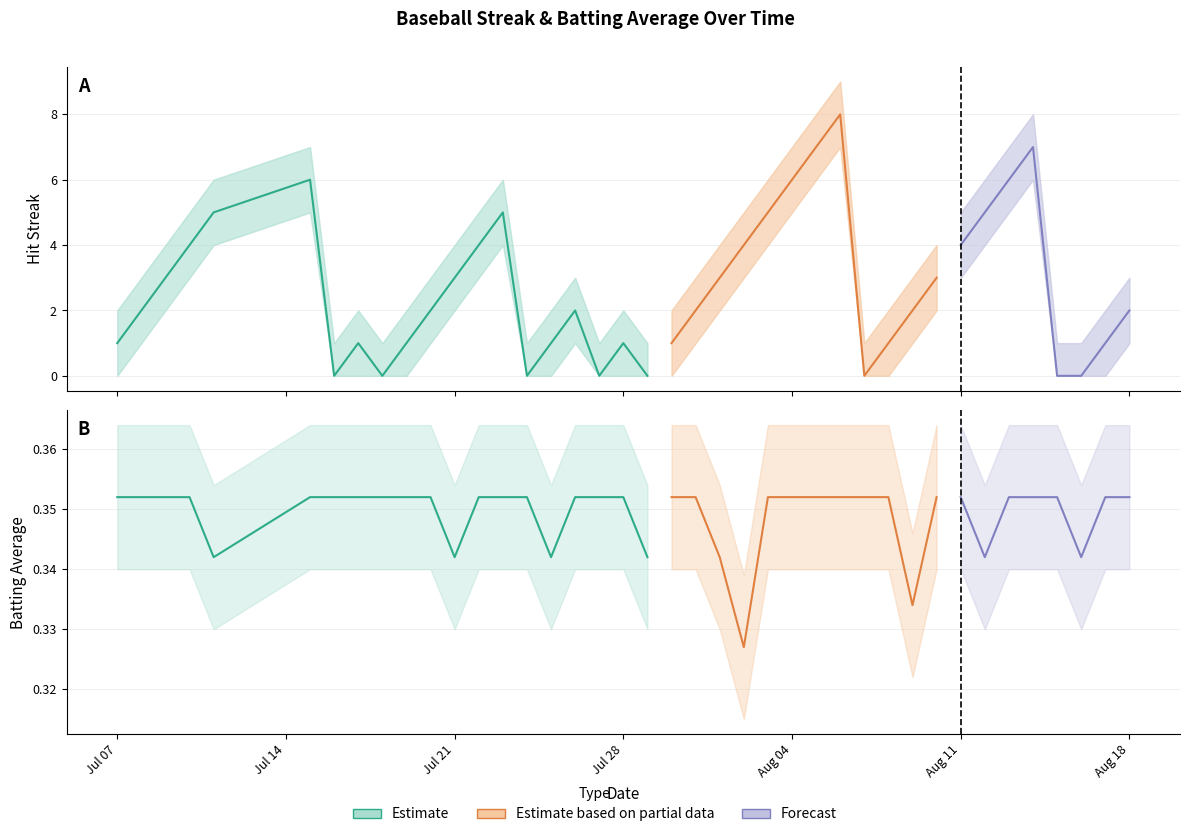

What is the highest value of the Batting Average1 series?

0.4